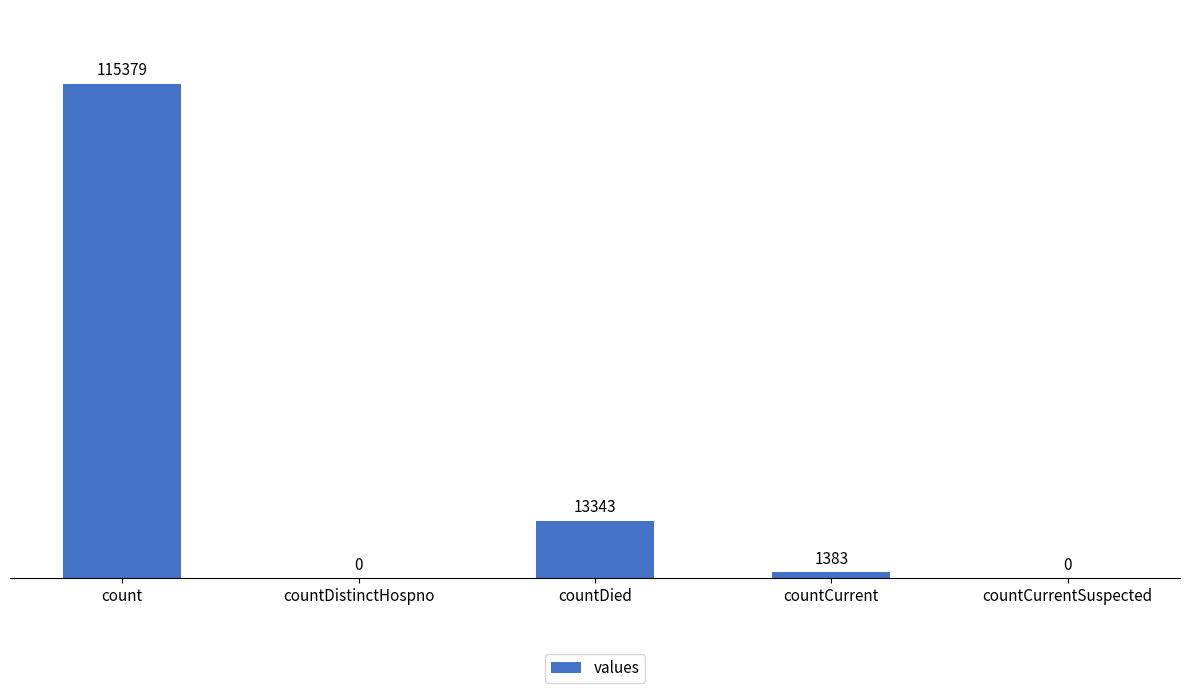

Reading left to right, what are all the values shown in this chart?

115379	0	13343	1383	0